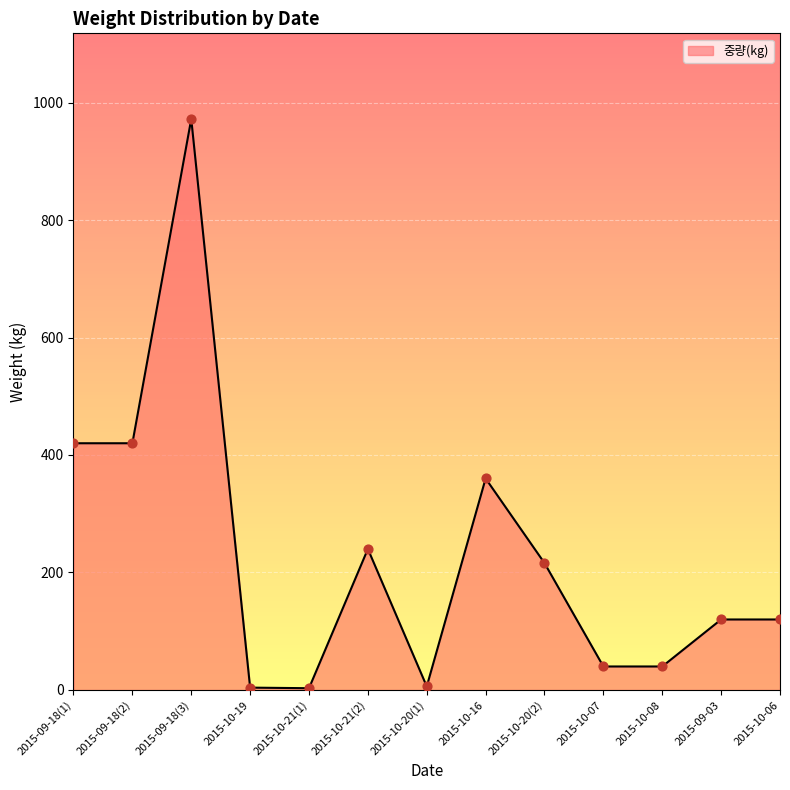

Between 2015-10-19 and 2015-09-18(2), which is larger?

2015-09-18(2)